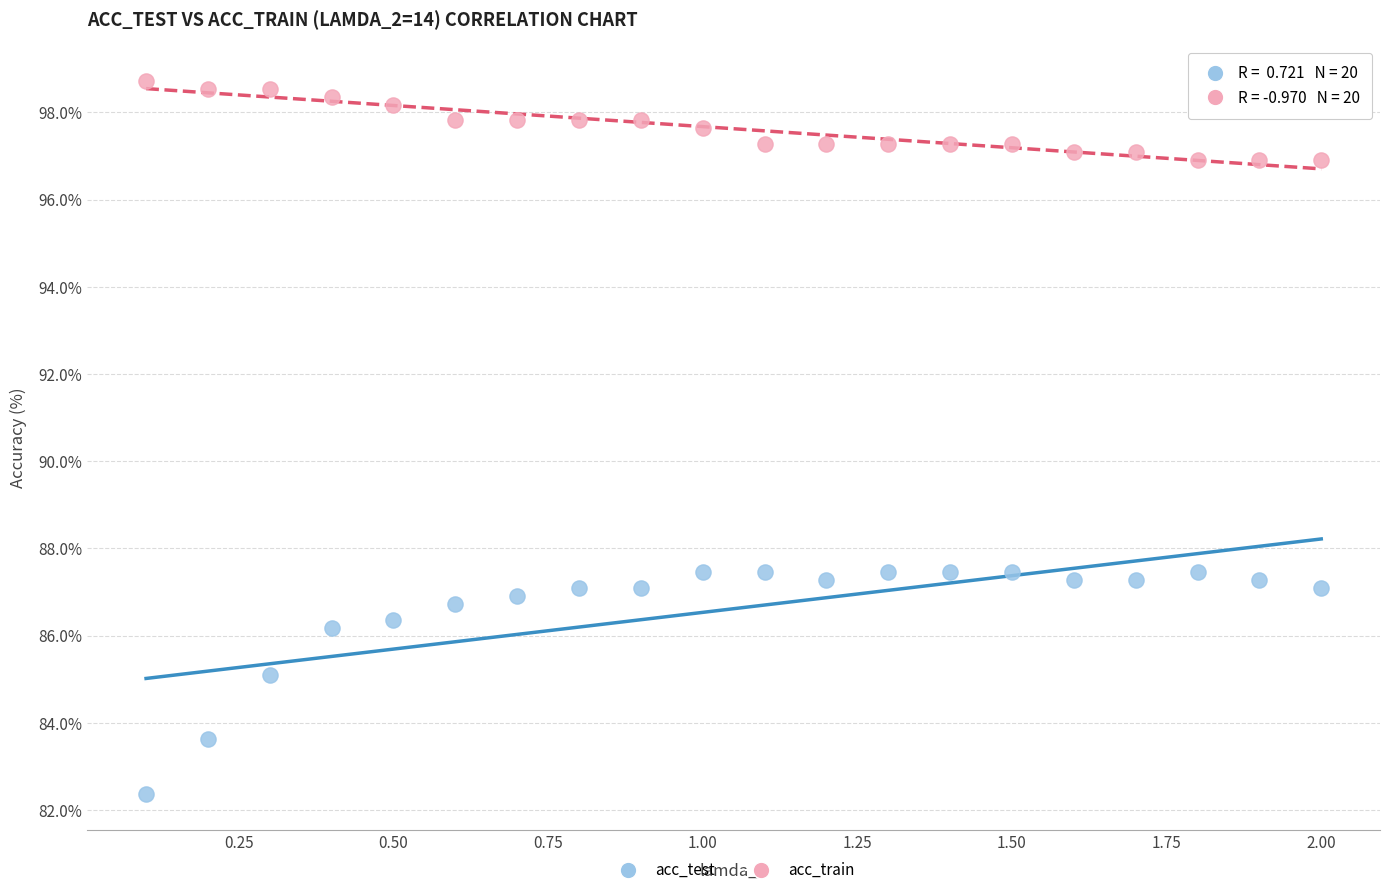

Which series reaches the maximum Y coordinate?

acc_train